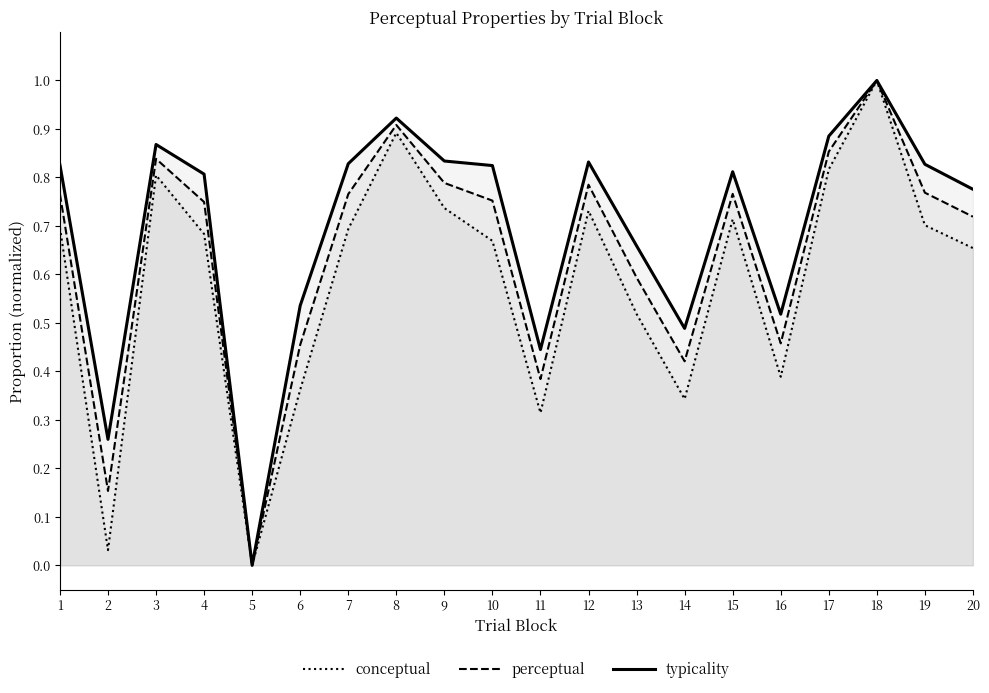

What are all the series names shown in the legend?

conceptual, perceptual, typicality